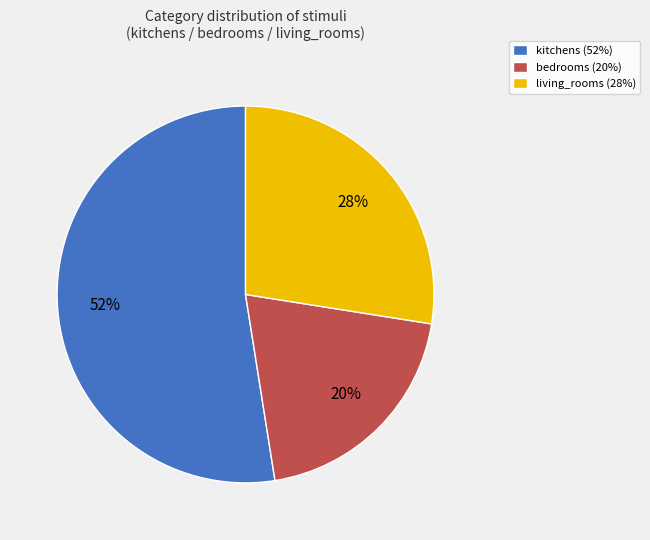

To the nearest percent, what is the average slice percentage?

33%